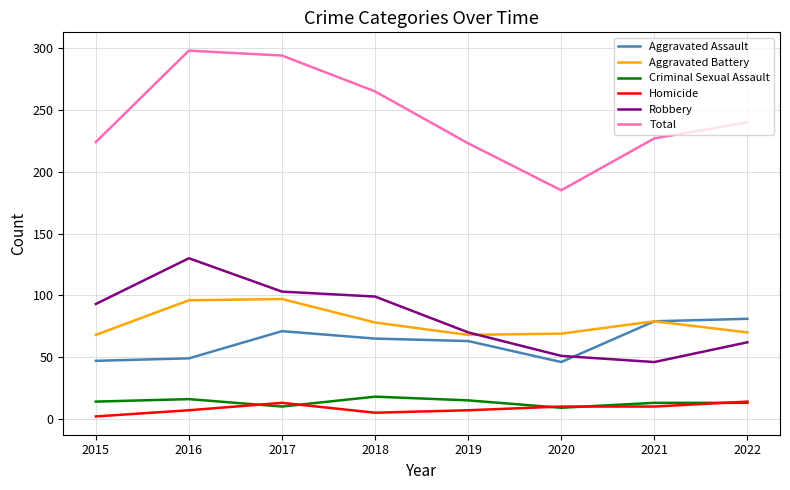

What is the total value across all series at 2016?

596